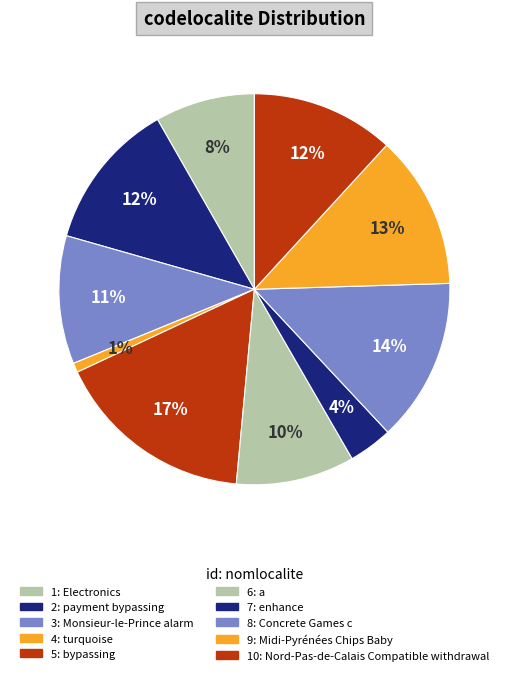

Which category has the smallest portion of the pie?

4